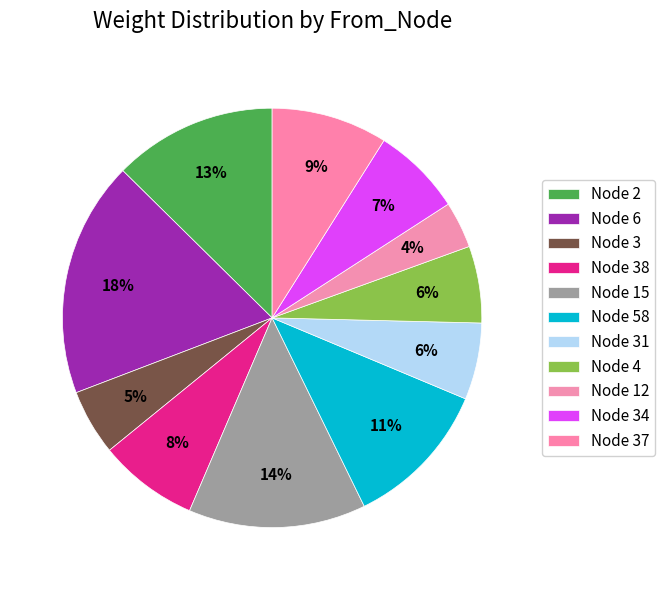

Does Node 37 represent more than half of the total?

No